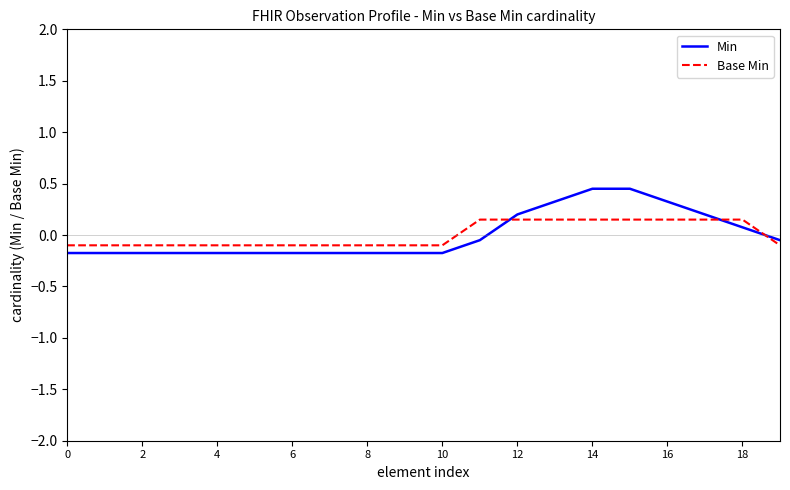

Rank the series by their maximum value, from highest to lowest.

Min, Base Min